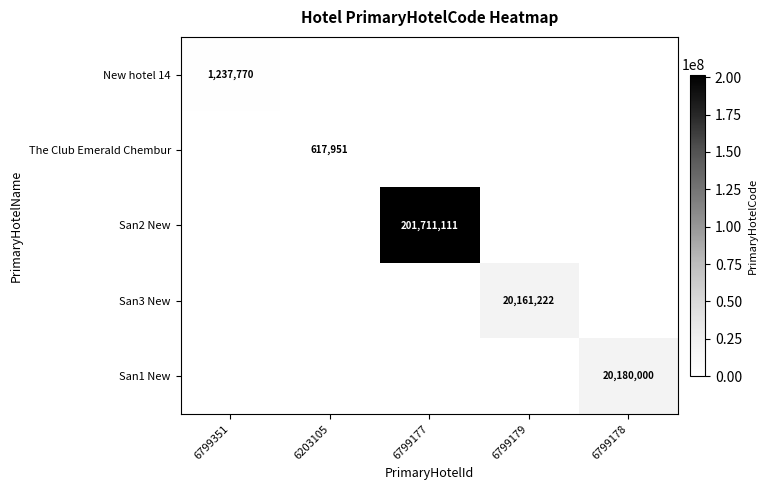

The San1 New series shows 33914321 at 6799178. True or false?

False